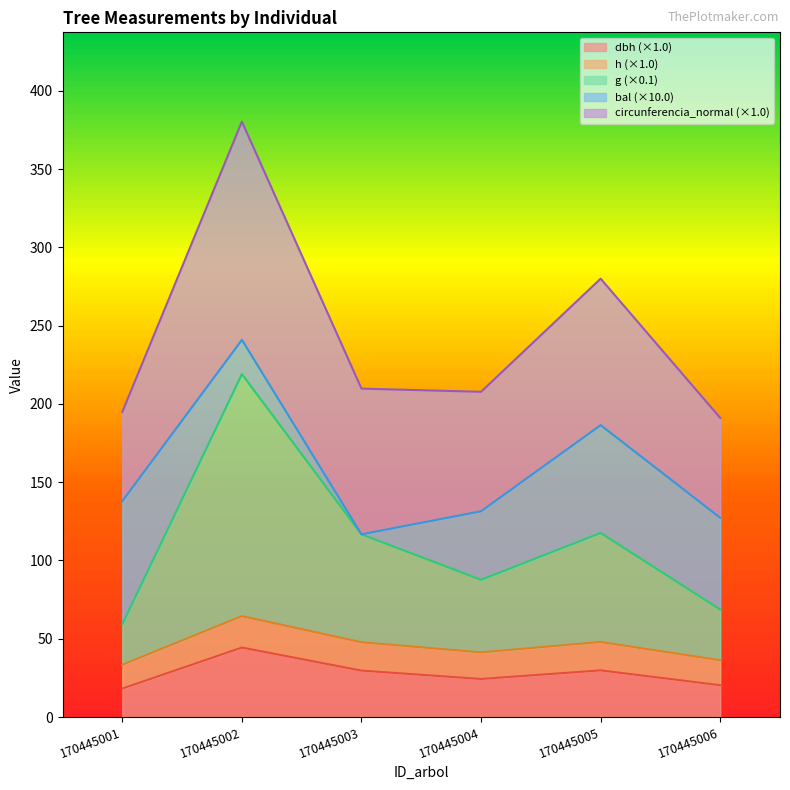

At which category is the sum across all series the highest?

170445002